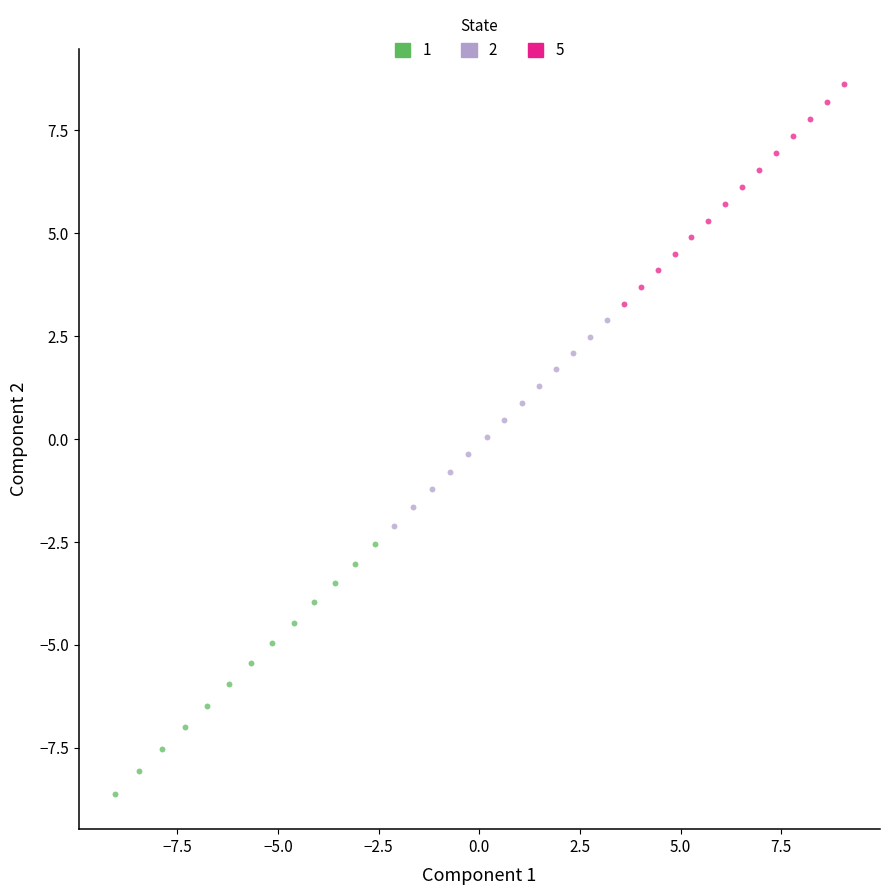

Which series reaches the maximum Y coordinate?

5